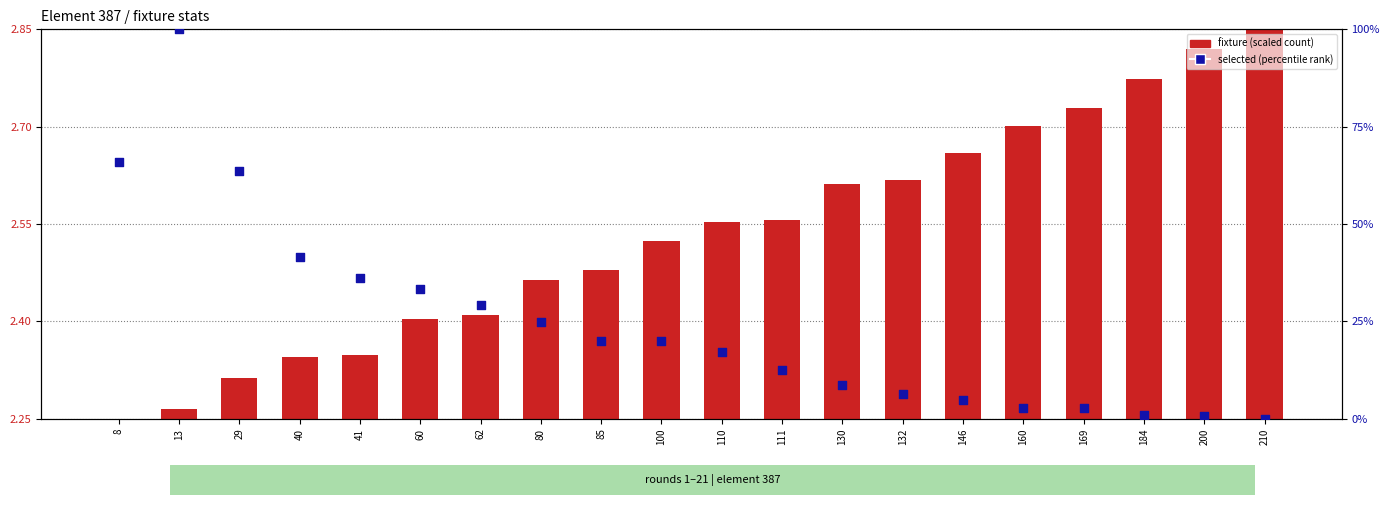

At which category is the sum across all series the highest?

13